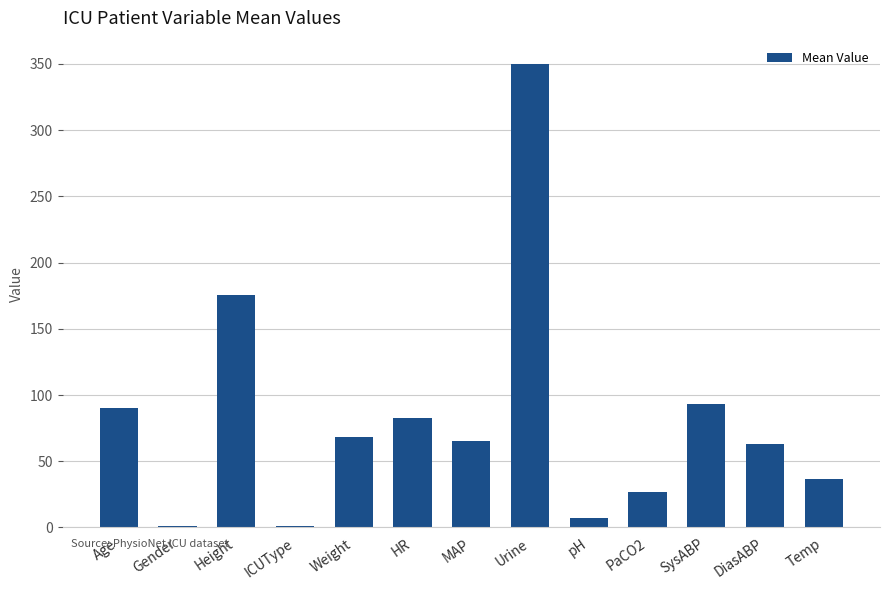

Reading left to right, transcribe all the data shown in this chart.

90.0	1.0	175.3	1.0	68.0	83.0	65.0	350.0	7.5	27.0	93.0	63.0	36.7